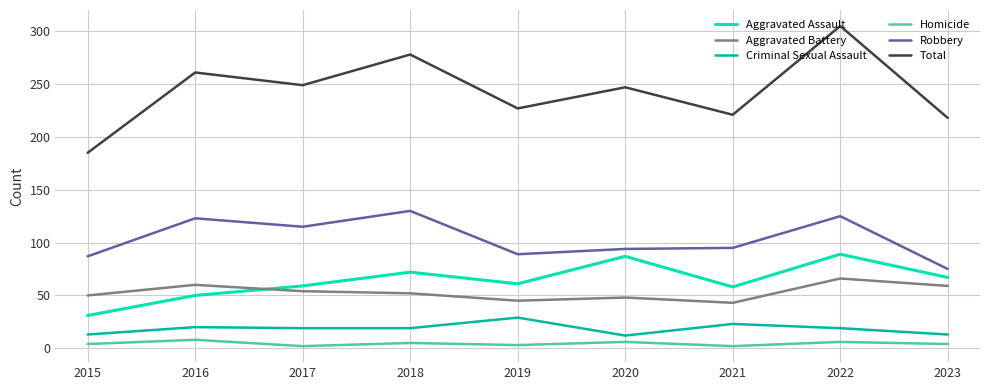

Count the number of data series in this chart.

6